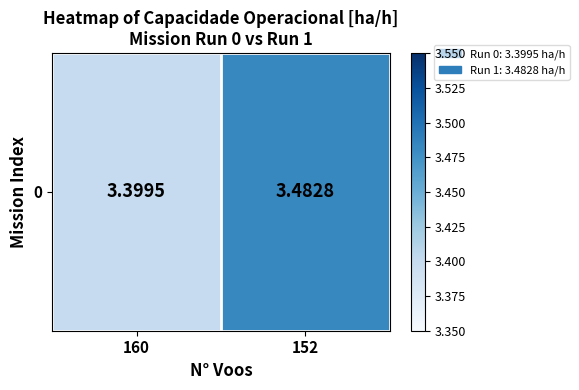

What is the sum of the values at 160 and 152?

6.9